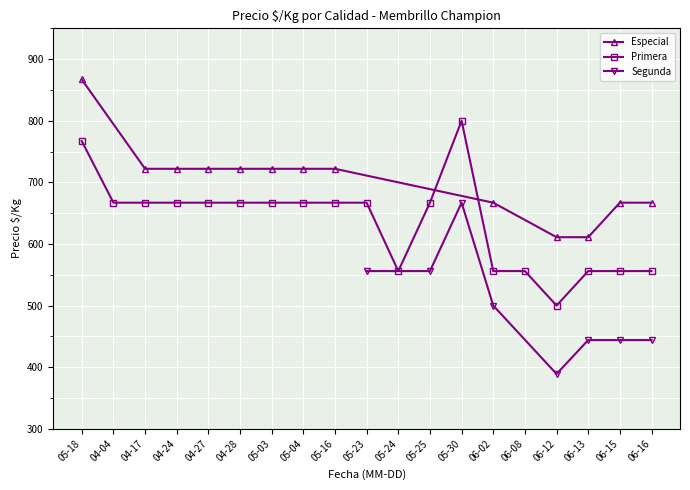

The value of Especial at 06-16 is 667. True or false?

True